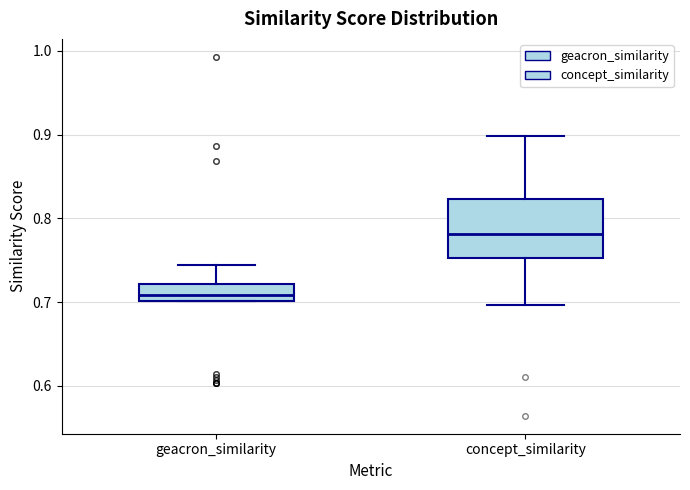

Reading left to right, transcribe this box plot: for each box, give where its median line is, the range the box spans, and where its two whiskers end, as read against the y-axis. The values are not printed on the chart, so give them approximately, as read against the axis.

geacron_similarity: median 0.71, box 0.70 to 0.72, whiskers 0.70 to 0.74
concept_similarity: median 0.78, box 0.75 to 0.82, whiskers 0.70 to 0.90